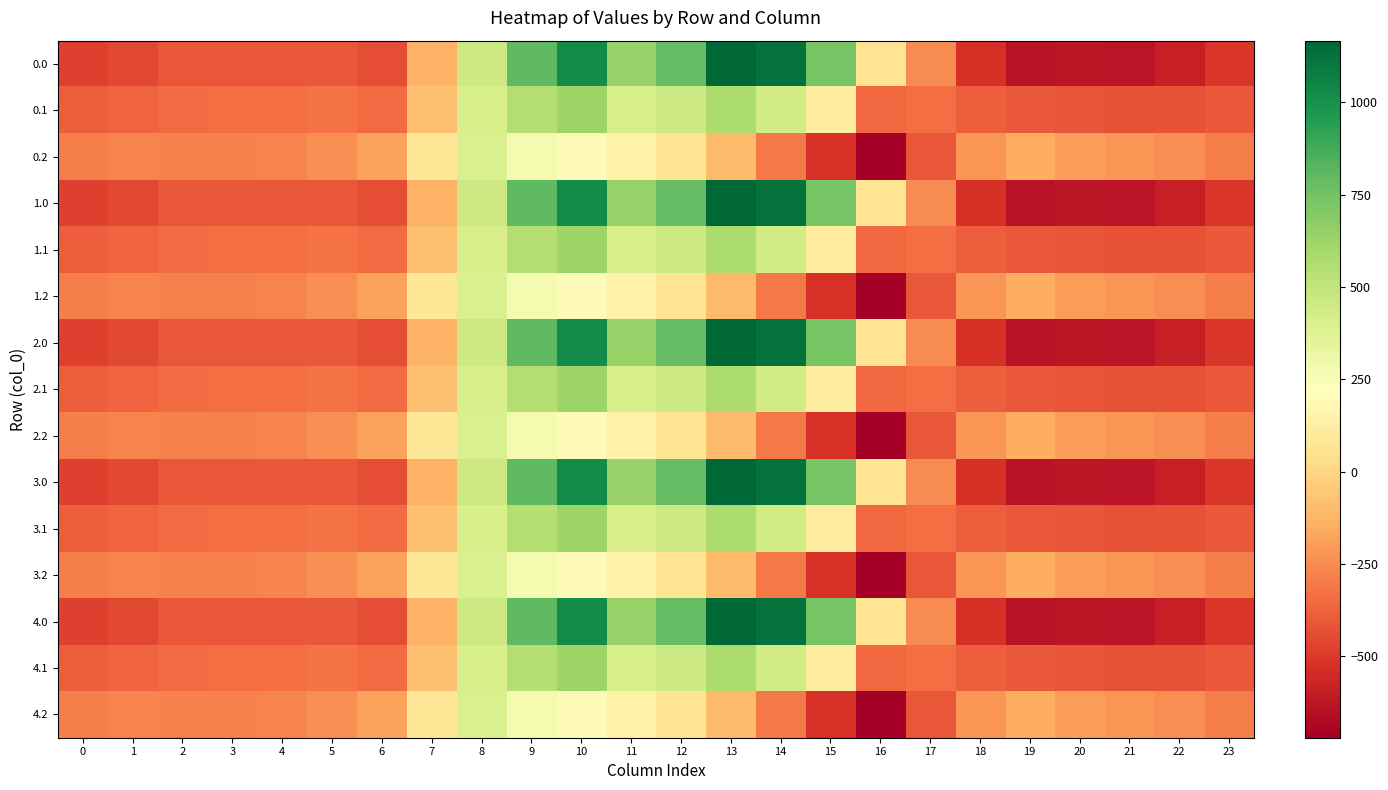

What is the total value across all series at 4?

-5094.5